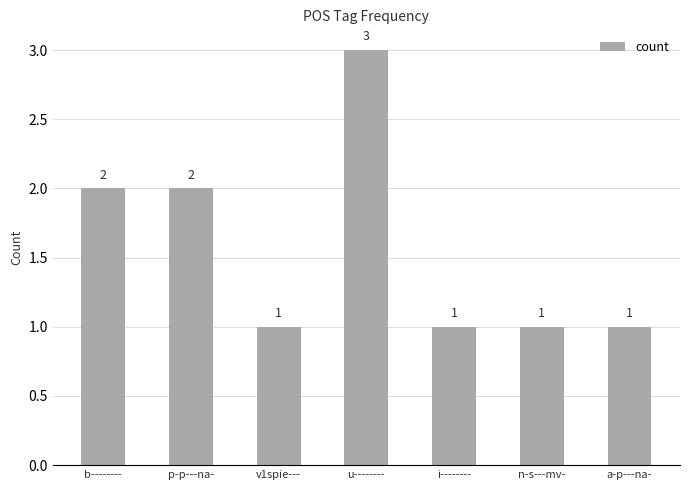

Reading right to left, transcribe all the data shown in this chart.

a-p---na-=1	n-s---mv-=1	i--------=1	u--------=3	v1spie---=1	p-p---na-=2	b--------=2